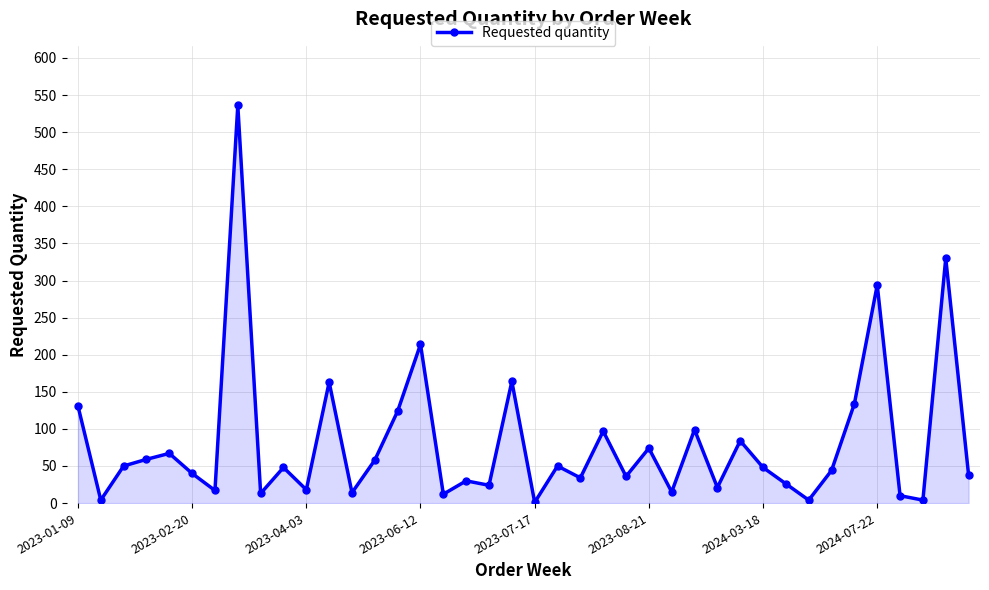

What is the maximum value shown in the chart?

536